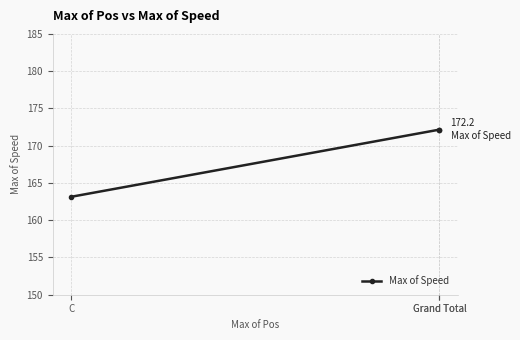

Approximately how many times larger is the value at Grand Total compared to C?

1.1